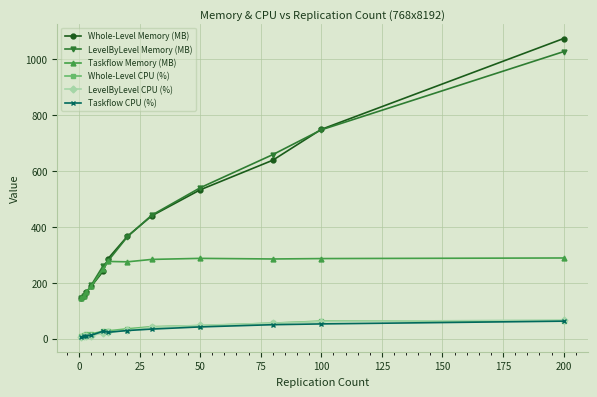

Which series has the largest range (max minus min)?

Whole-Level Memory (MB)